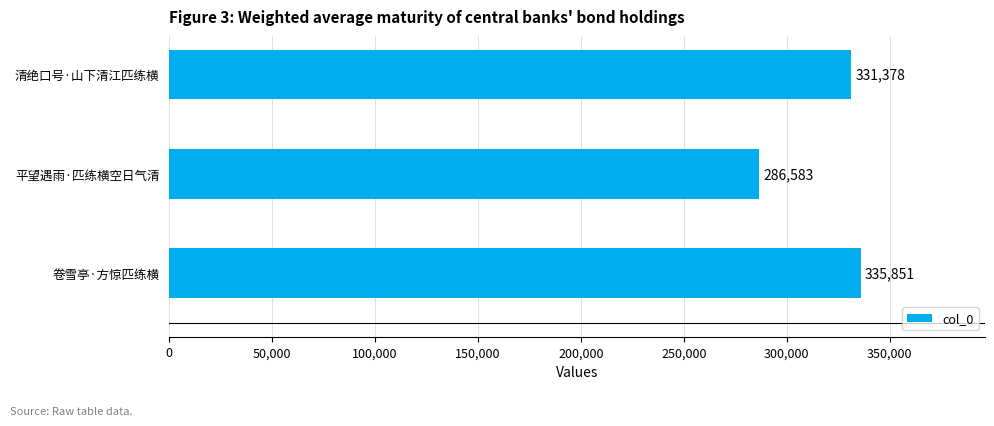

How many bars are there in total?

3